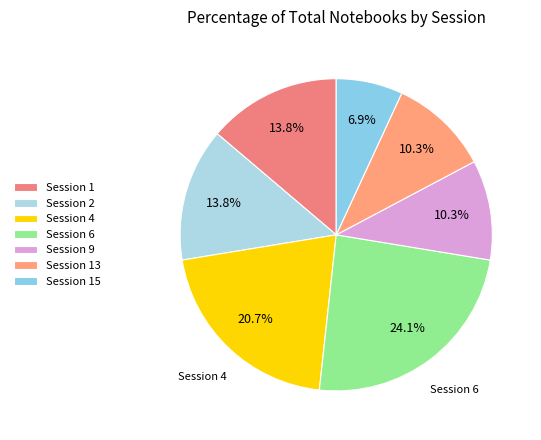

Which category has the biggest portion of the pie?

Session 6